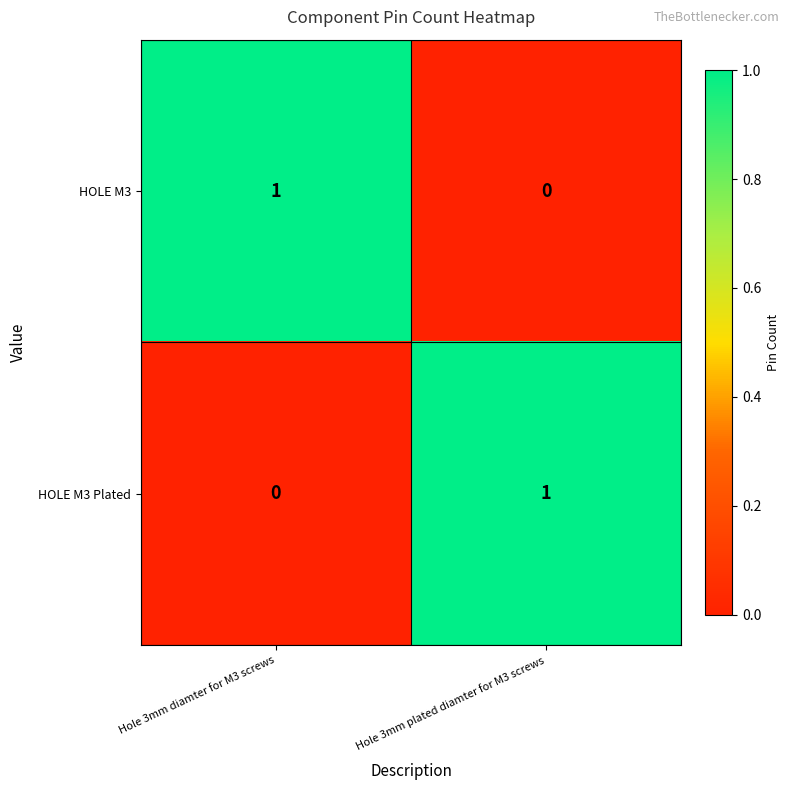

List the labels in order of HOLE M3 Plated value, largest first.

Hole 3mm plated diamter for M3 screws, Hole 3mm diamter for M3 screws